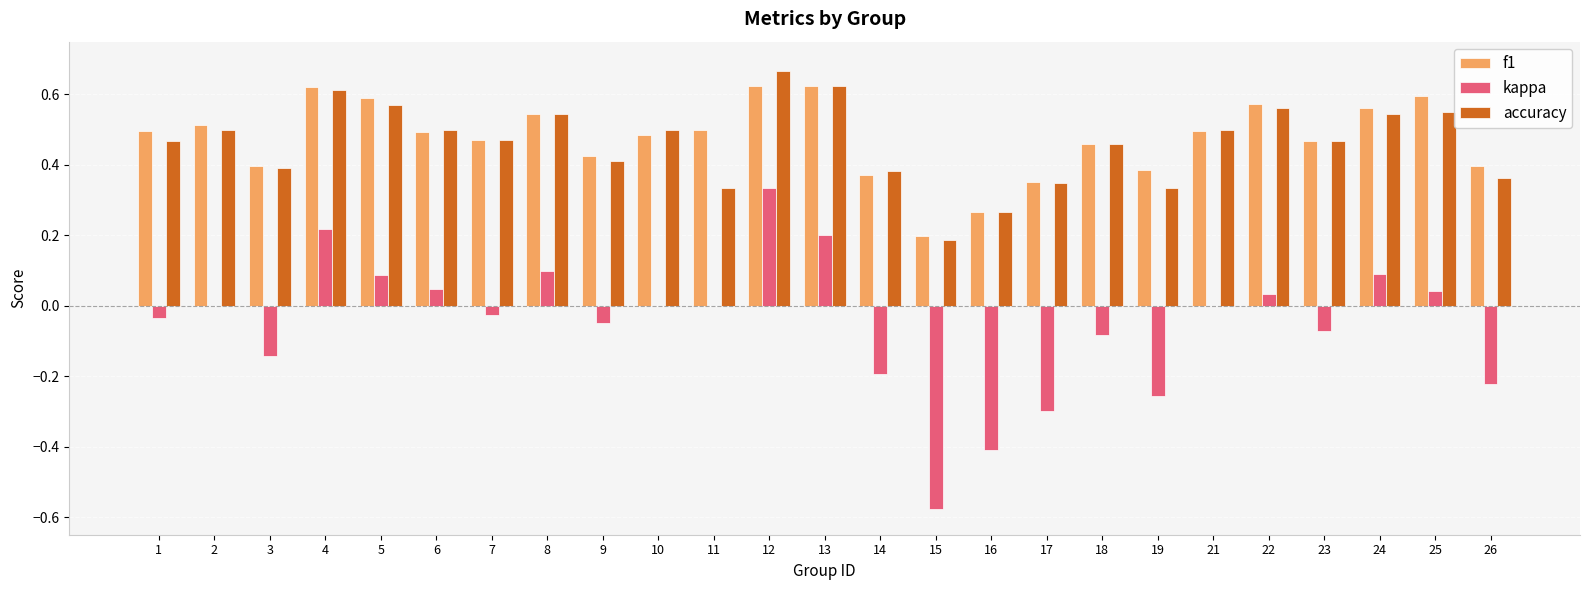

Between 2 and 18, which series saw the biggest shift?

kappa